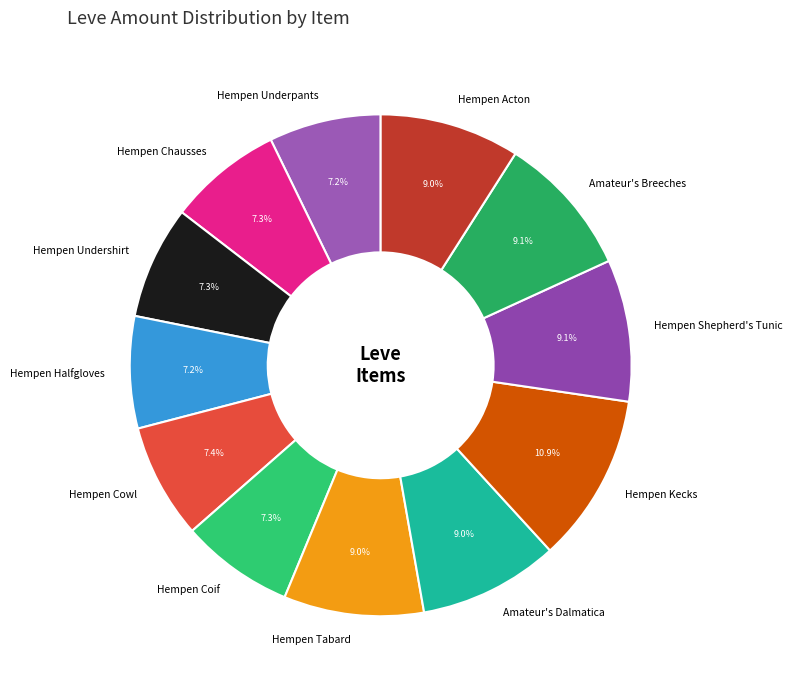

Count the number of slices in the pie.

12